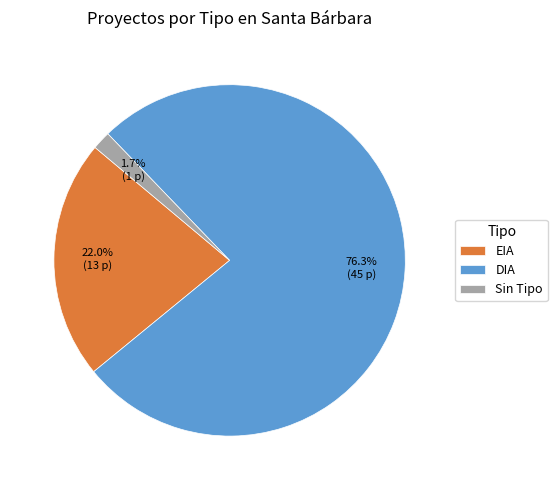

What is the largest slice in the pie chart?

DIA